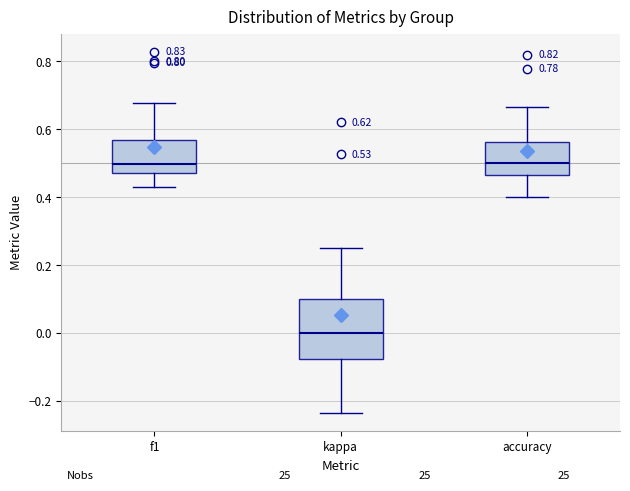

Which box has the lowest median line?

kappa